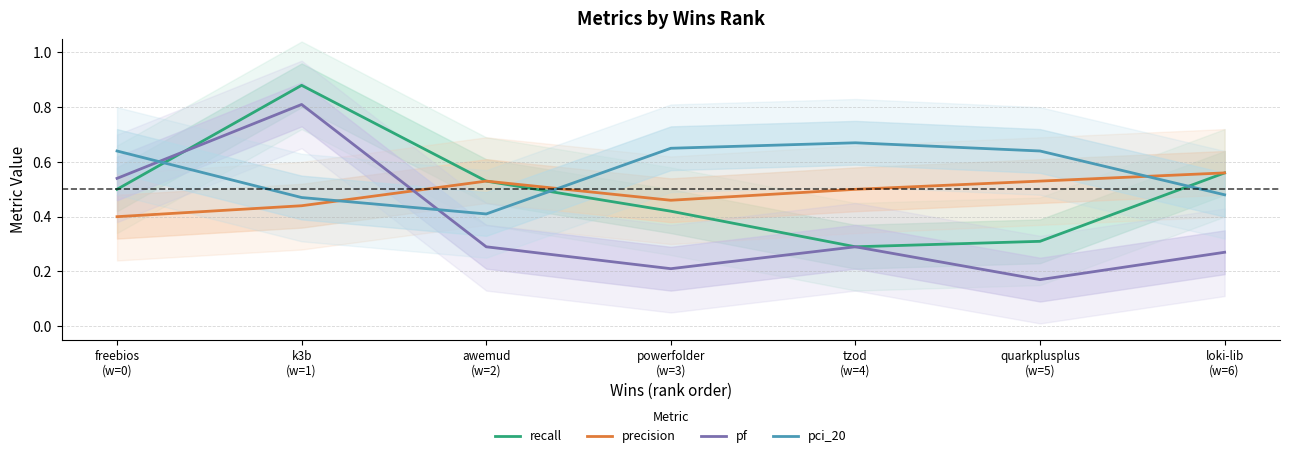

Reading left to right, transcribe all the data shown in this chart.

recall: 0.5	0.9	0.5	0.4	0.3	0.3	0.6
precision: 0.4	0.4	0.5	0.5	0.5	0.5	0.6
pf: 0.5	0.8	0.3	0.2	0.3	0.2	0.3
pci_20: 0.6	0.5	0.4	0.7	0.7	0.6	0.5